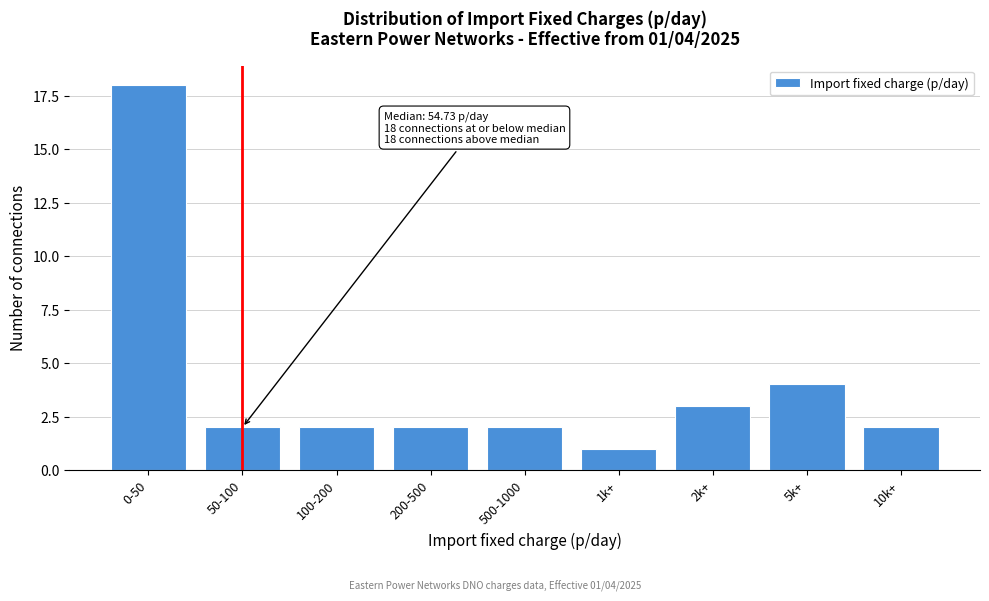

Reading left to right, extract all data points from this chart.

0-50=18	50-100=2	100-200=2	200-500=2	500-1000=2	1k+=1	2k+=3	5k+=4	10k+=2